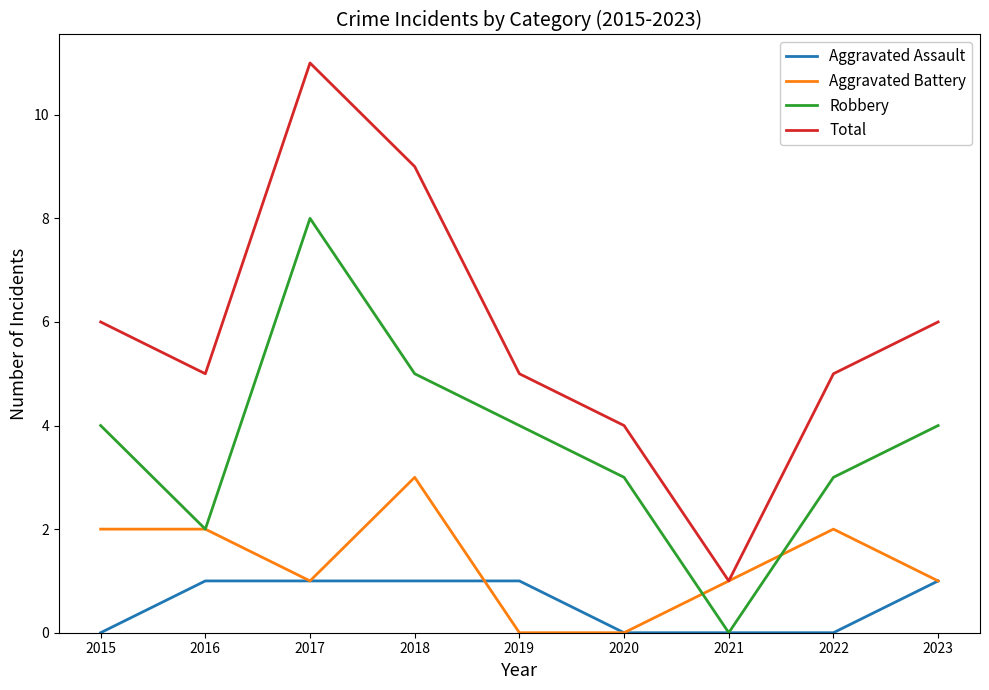

Which series has the widest spread of values?

Total